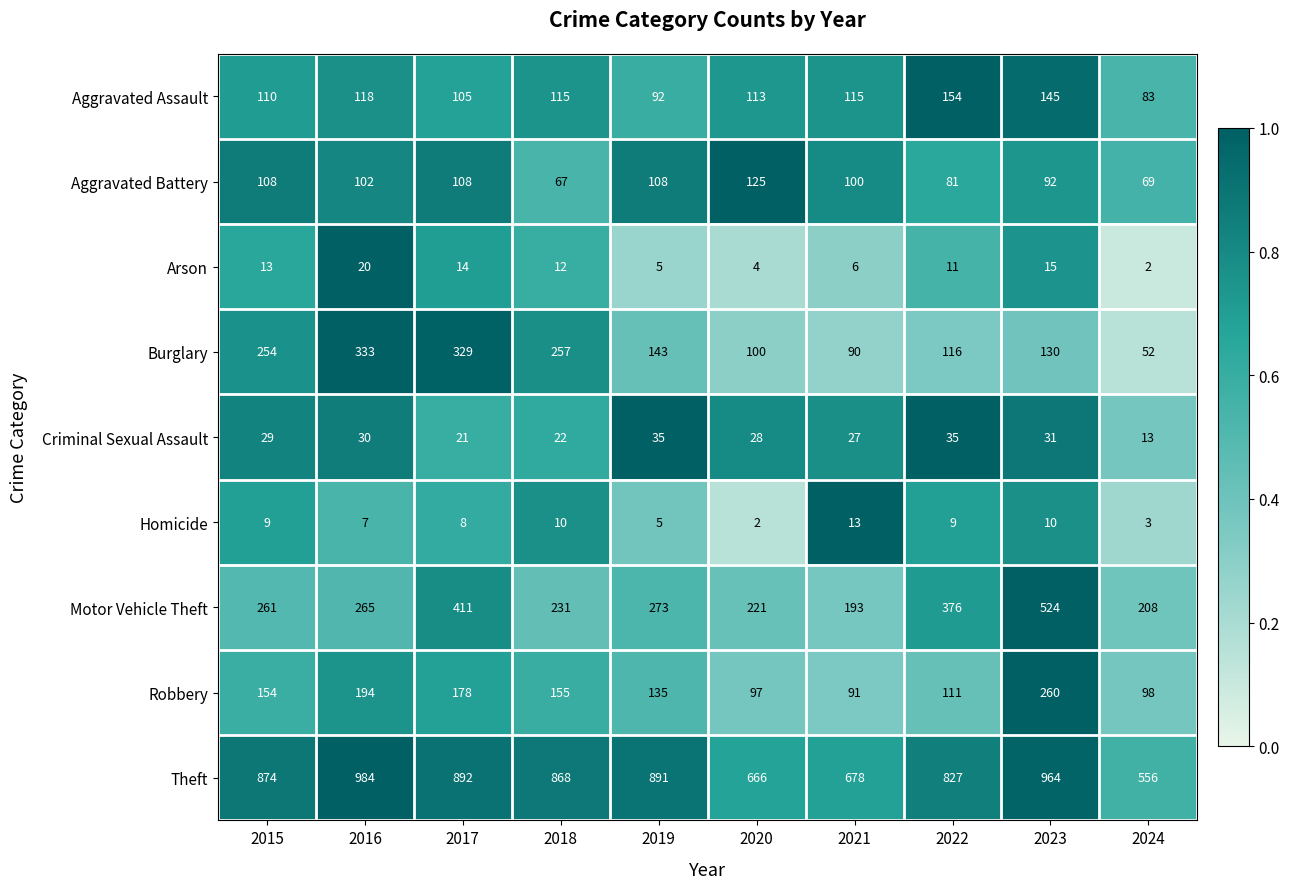

Which series has the widest spread of values?

Theft